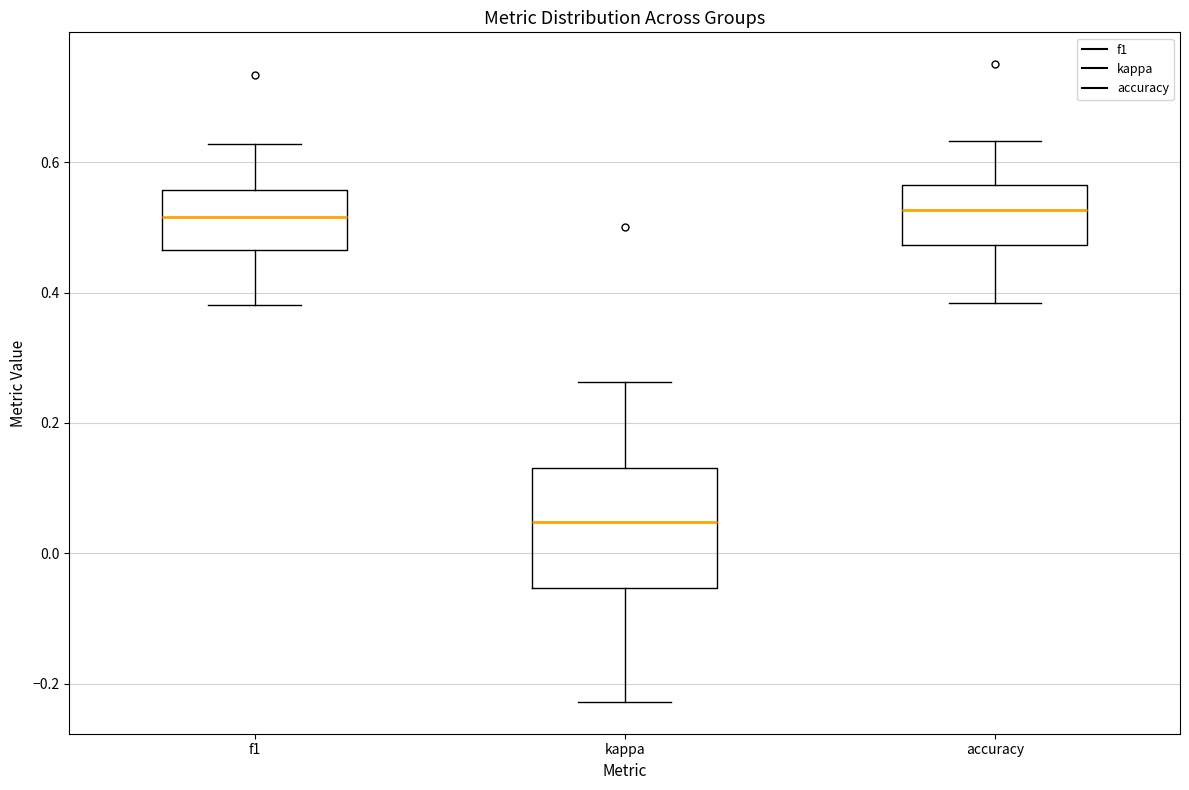

Comparing the boxes themselves (not the whiskers), which one is the tallest?

kappa